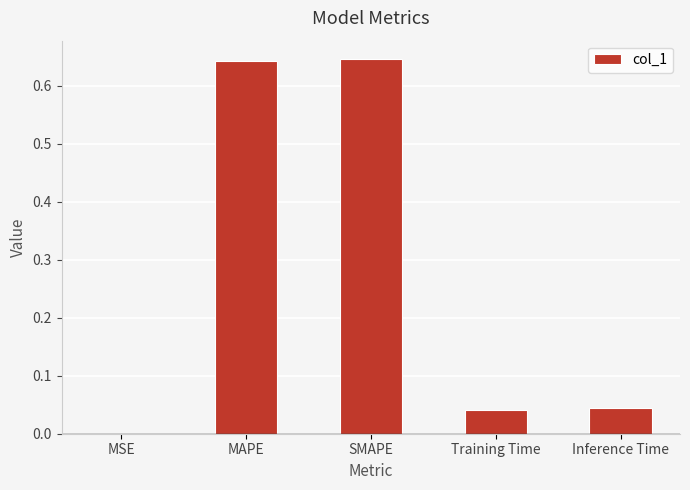

True or false: the data shows 1.1 at SMAPE.

False